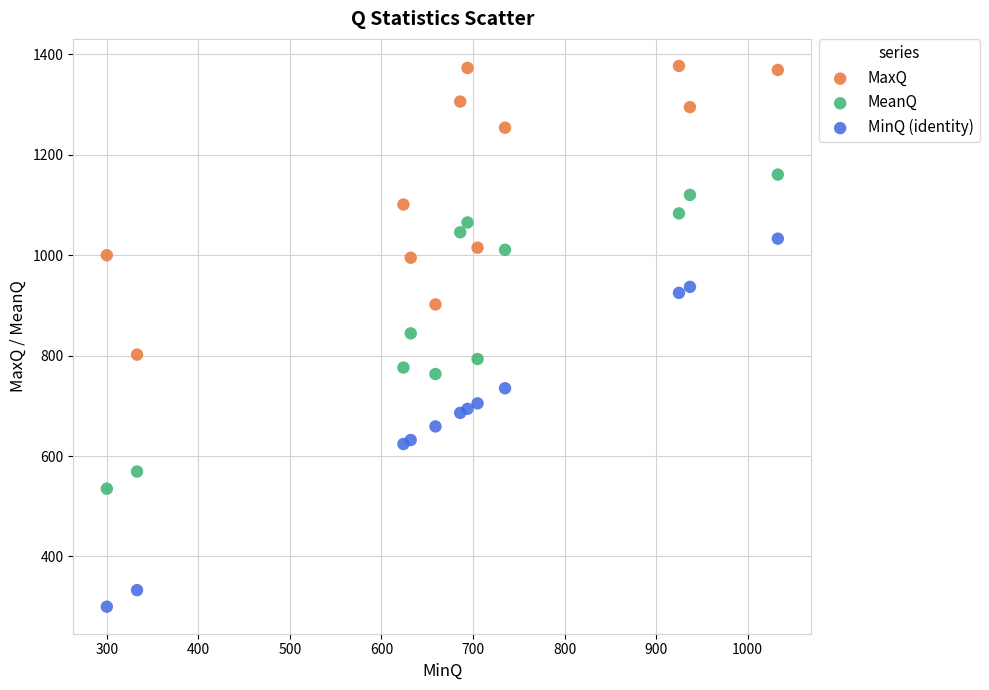

Which series reaches the maximum Y coordinate?

MaxQ